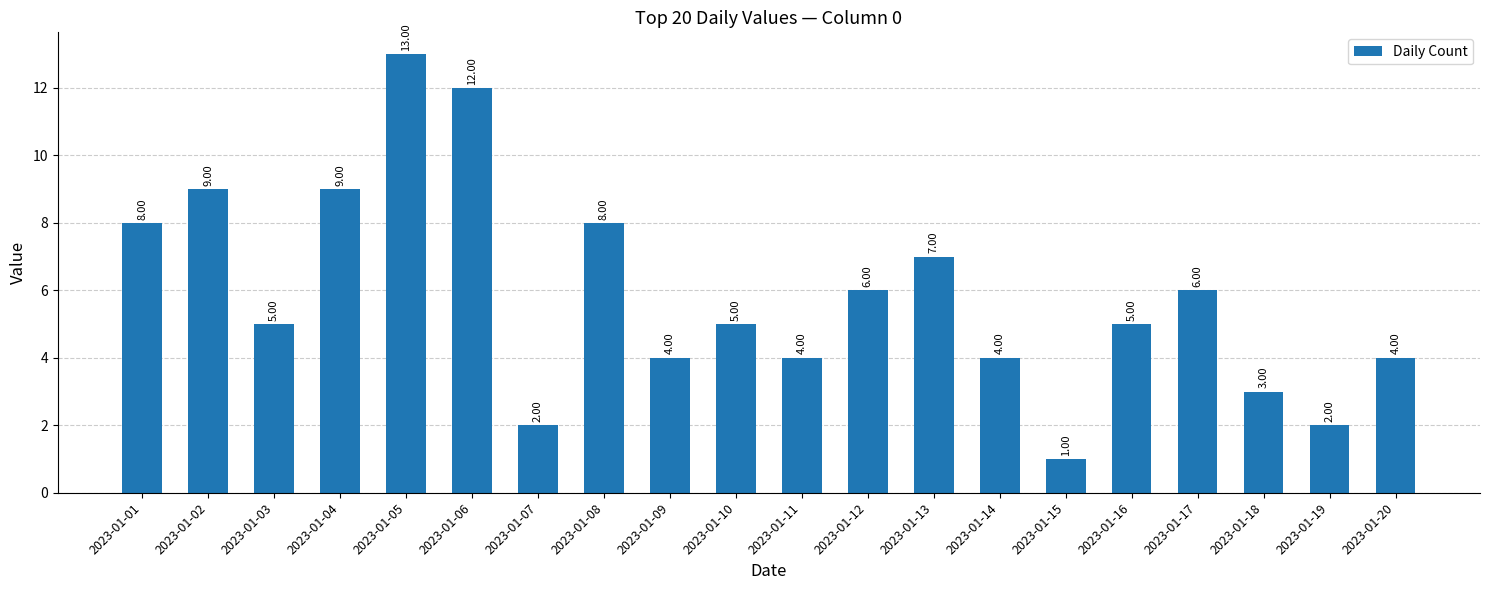

What is the ratio of the value at 2023-01-03 to the value at 2023-01-10?

1.0